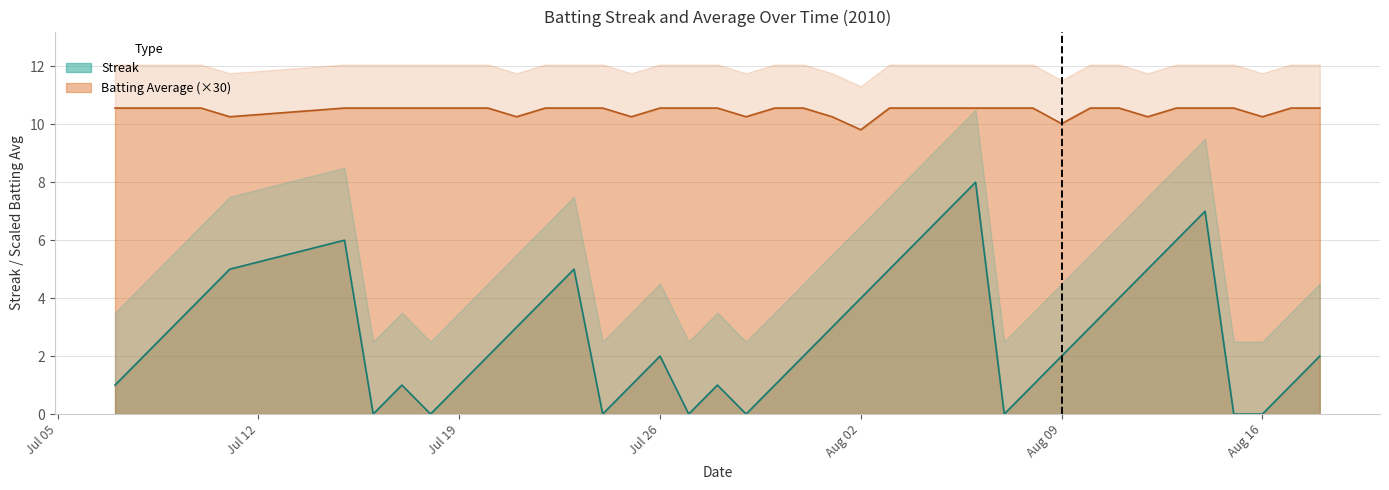

What is the maximum value for Streak?

8.0